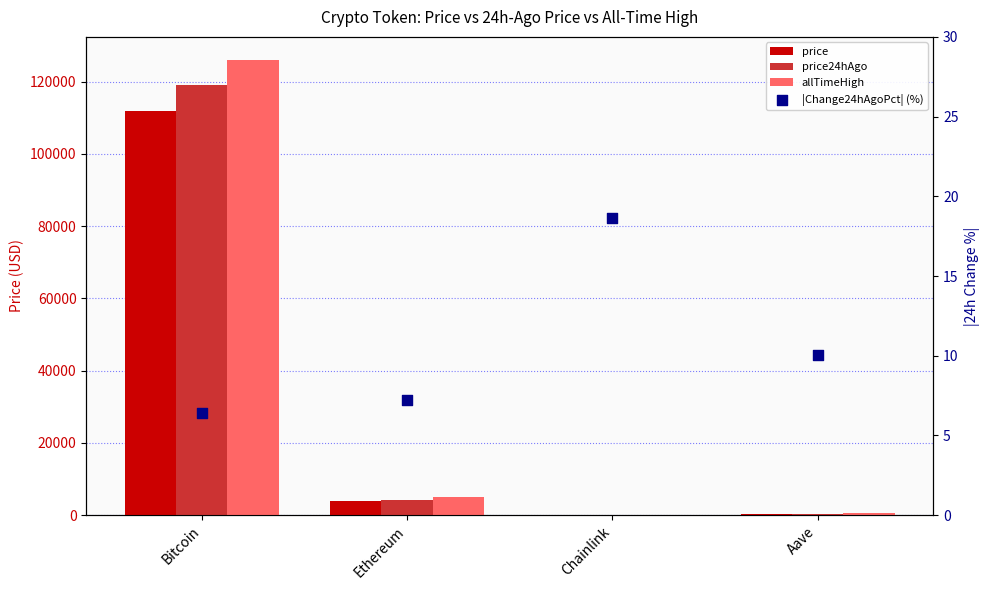

Which series contains the highest Y value?

allTimeHigh